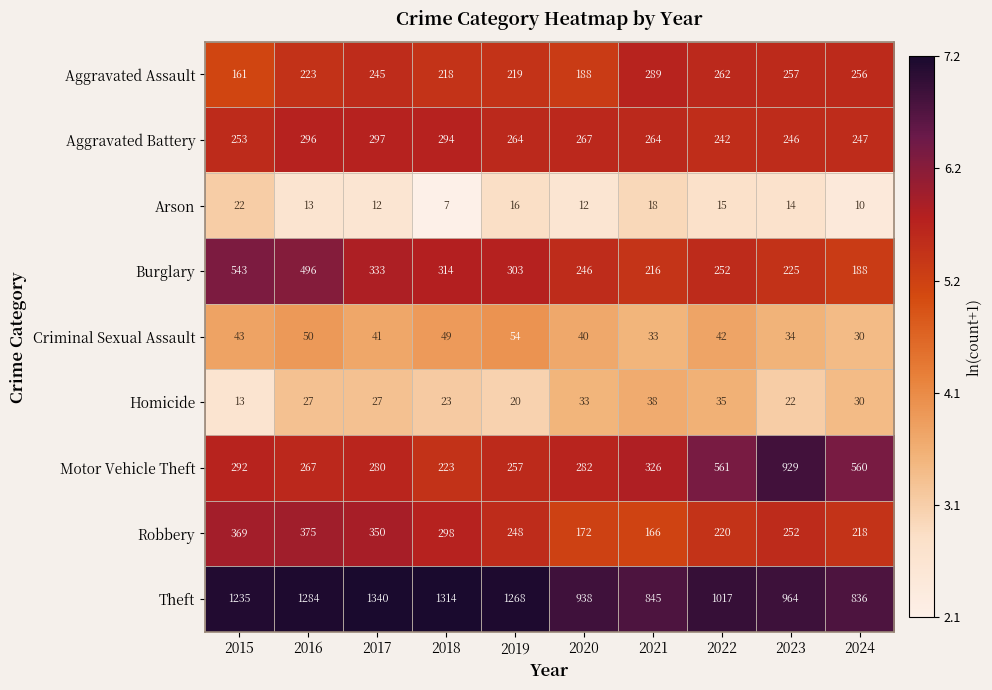

What is the sum of the Motor Vehicle Theft values at 2018 and 2022?

784